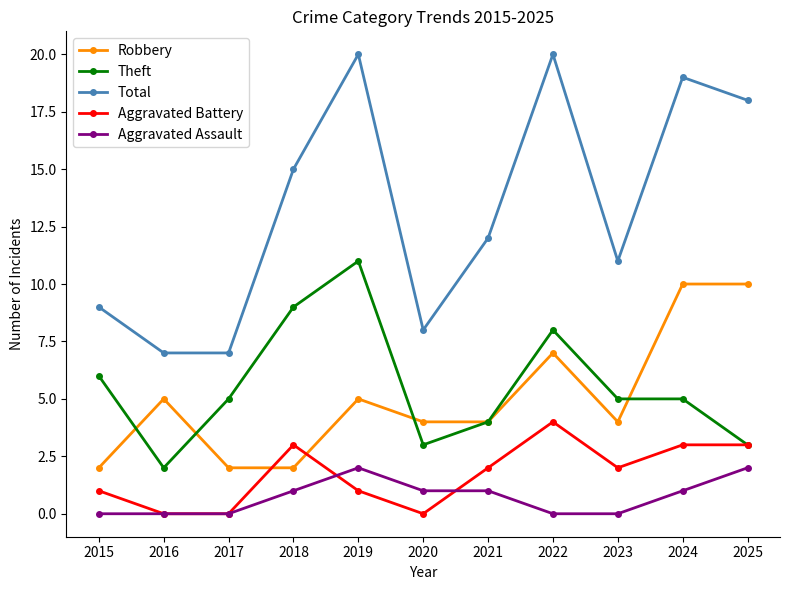

Reading right to left, what are all the values shown in this chart?

Robbery: 2025=10	2024=10	2023=4	2022=7	2021=4	2020=4	2019=5	2018=2	2017=2	2016=5	2015=2
Theft: 2025=3	2024=5	2023=5	2022=8	2021=4	2020=3	2019=11	2018=9	2017=5	2016=2	2015=6
Total: 2025=18	2024=19	2023=11	2022=20	2021=12	2020=8	2019=20	2018=15	2017=7	2016=7	2015=9
Aggravated Battery: 2025=3	2024=3	2023=2	2022=4	2021=2	2020=0	2019=1	2018=3	2017=0	2016=0	2015=1
Aggravated Assault: 2025=2	2024=1	2023=0	2022=0	2021=1	2020=1	2019=2	2018=1	2017=0	2016=0	2015=0